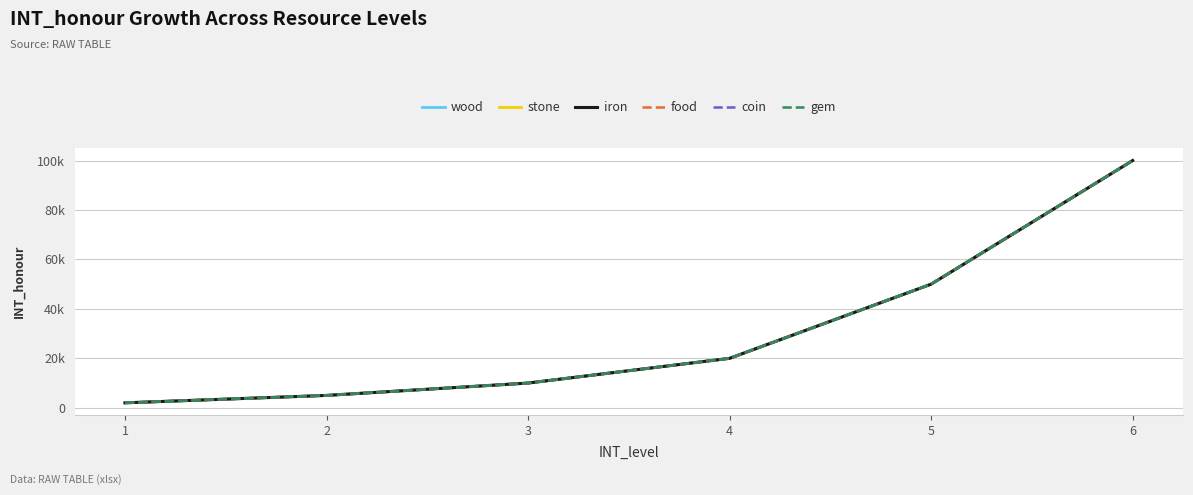

What is the highest value of the iron series?

100000